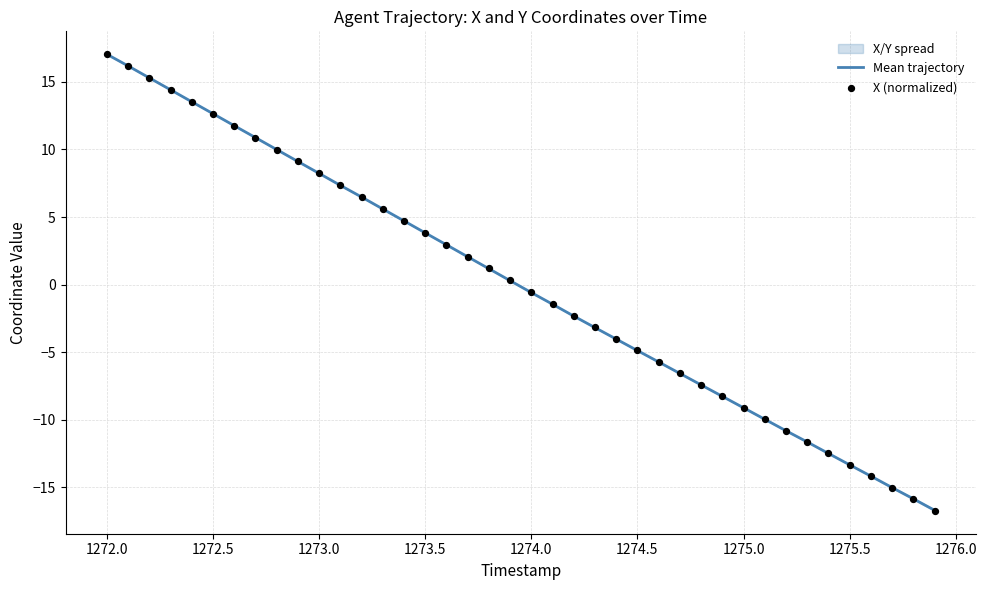

At which label does Mean trajectory reach its peak?

1272.0